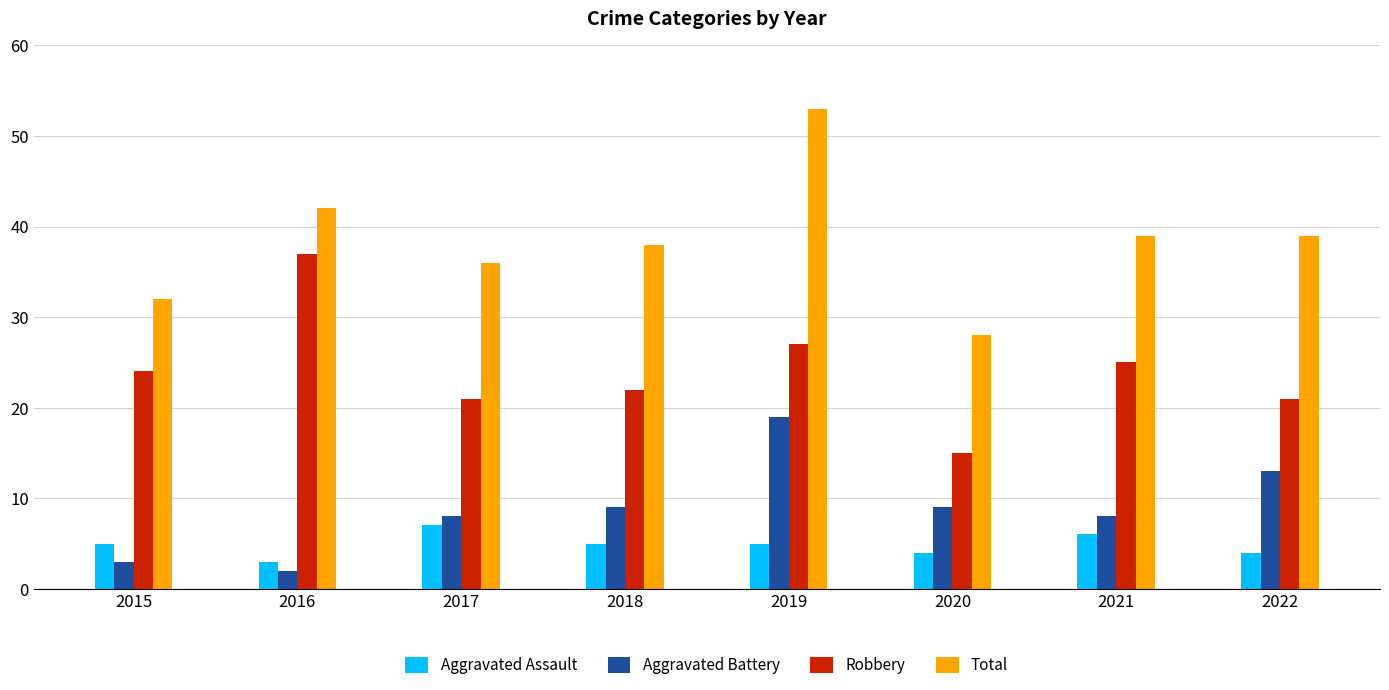

Is it true that Aggravated Assault equals 1 at 2020?

False